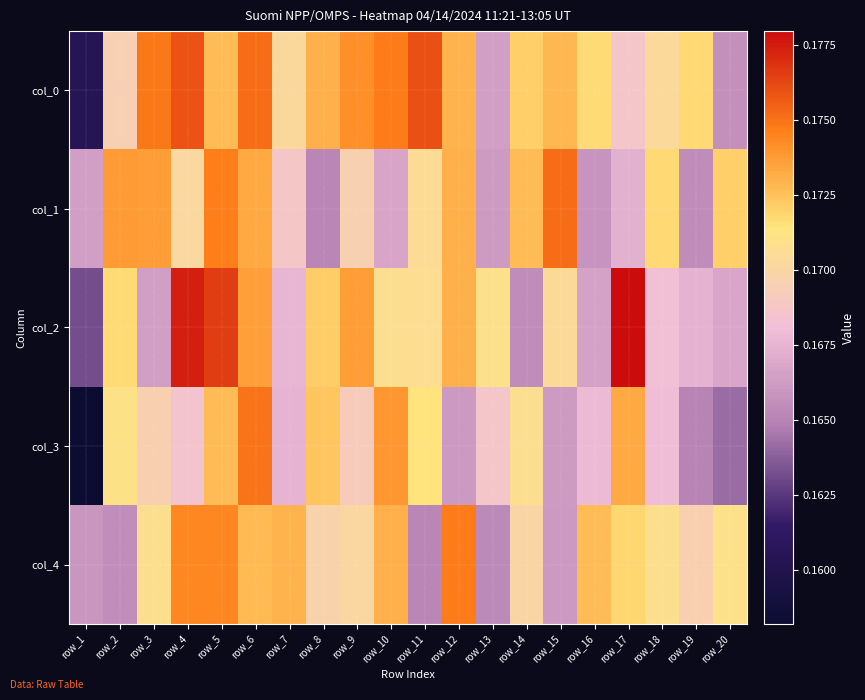

Count the number of categories in the chart.

20